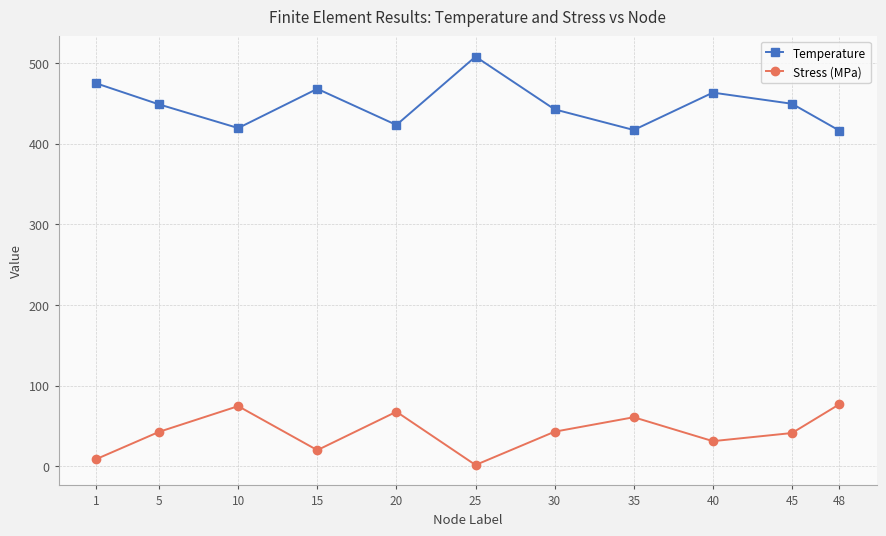

How many interior local valleys does the Stress (MPa) series have?

3